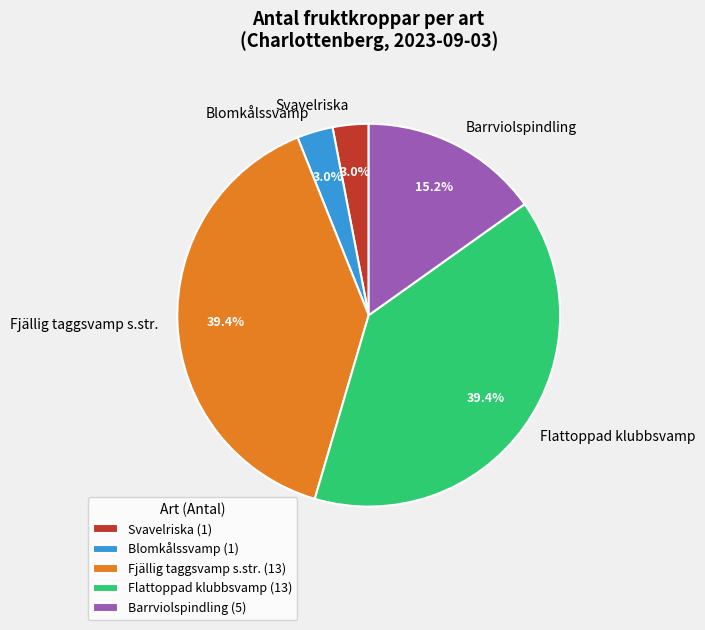

How much of the chart is everything except Fjällig taggsvamp s.str.?

60.6%